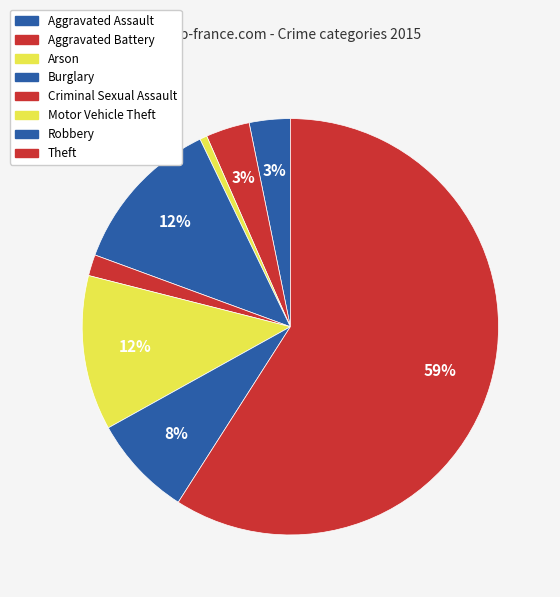

How many slices are in this pie chart?

8